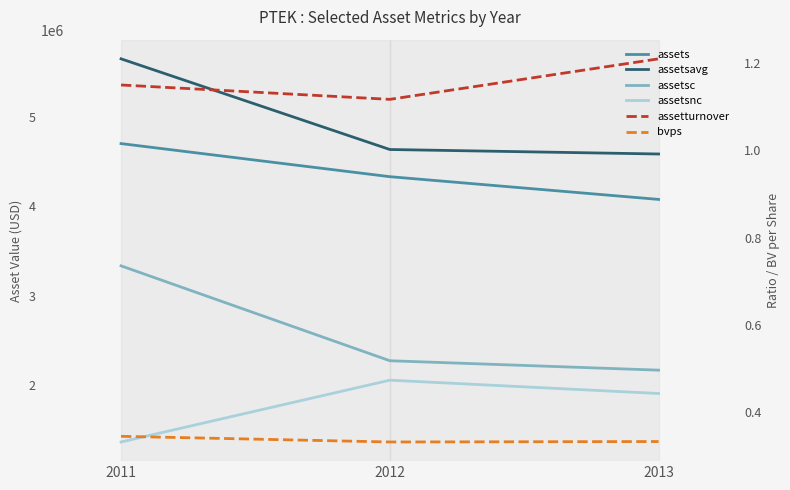

What is the maximum value shown in the chart?

5649284.0